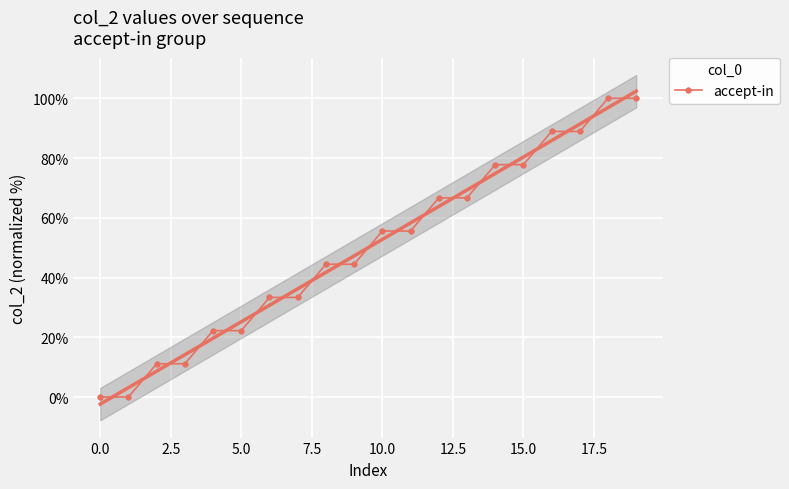

Reading right to left, extract all data points from this chart.

100.0	100.0	88.9	88.9	77.8	77.8	66.7	66.7	55.6	55.6	44.4	44.4	33.3	33.3	22.2	22.2	11.1	11.1	0.0	0.0